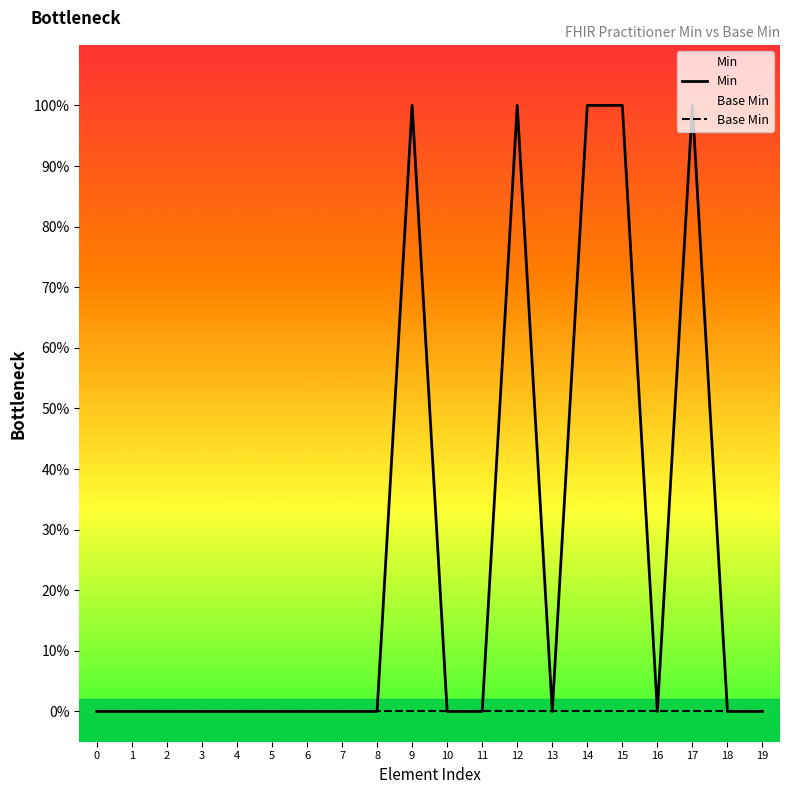

How many lines are shown in the chart?

2